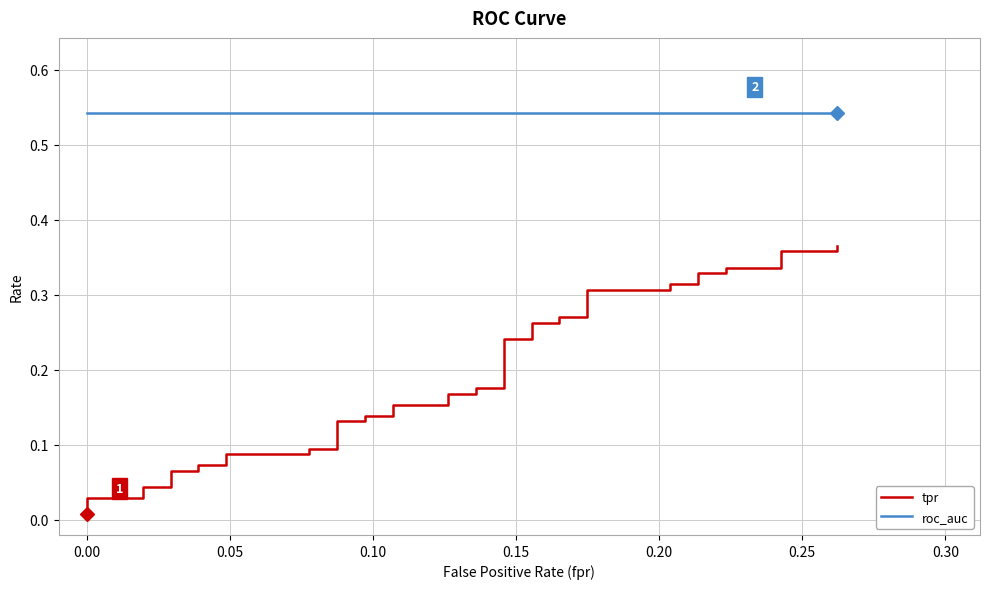

Is the value of tpr at 14 greater than the value of roc_auc at 20?

No